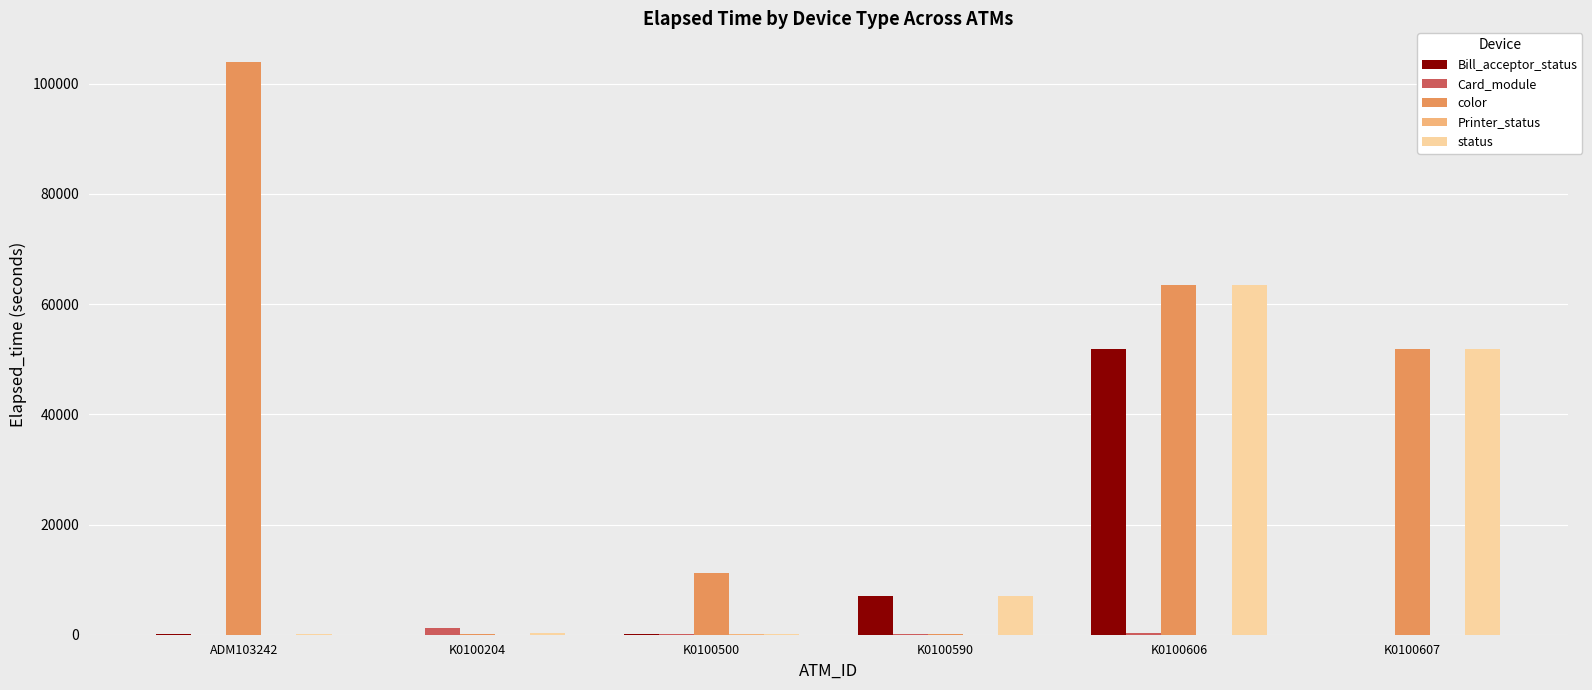

The Card_module series shows 0 at K0100607. True or false?

True